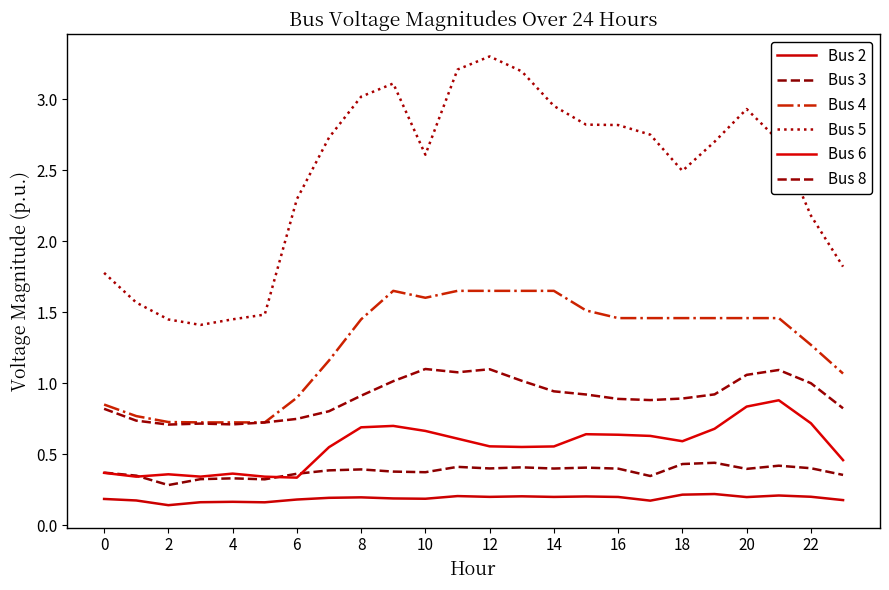

Does the chart have visible grid lines?

No